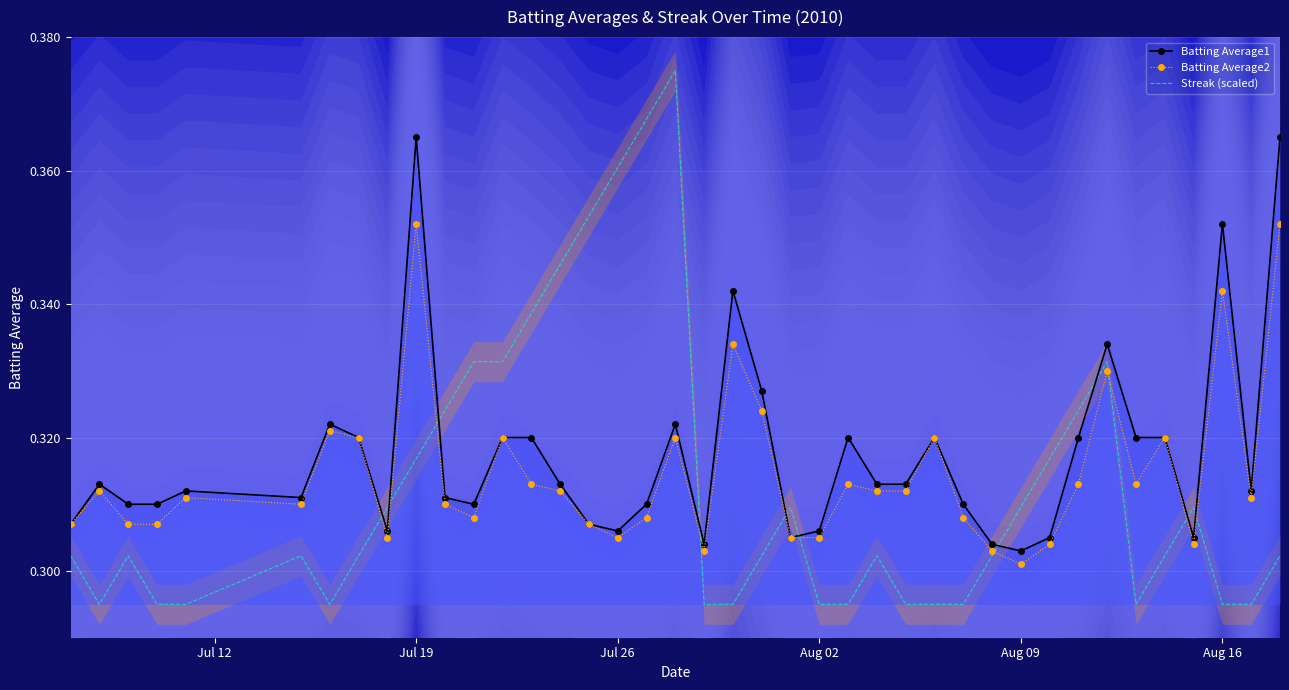

The value of Streak (scaled) at Jul 26 is 0.1. True or false?

False